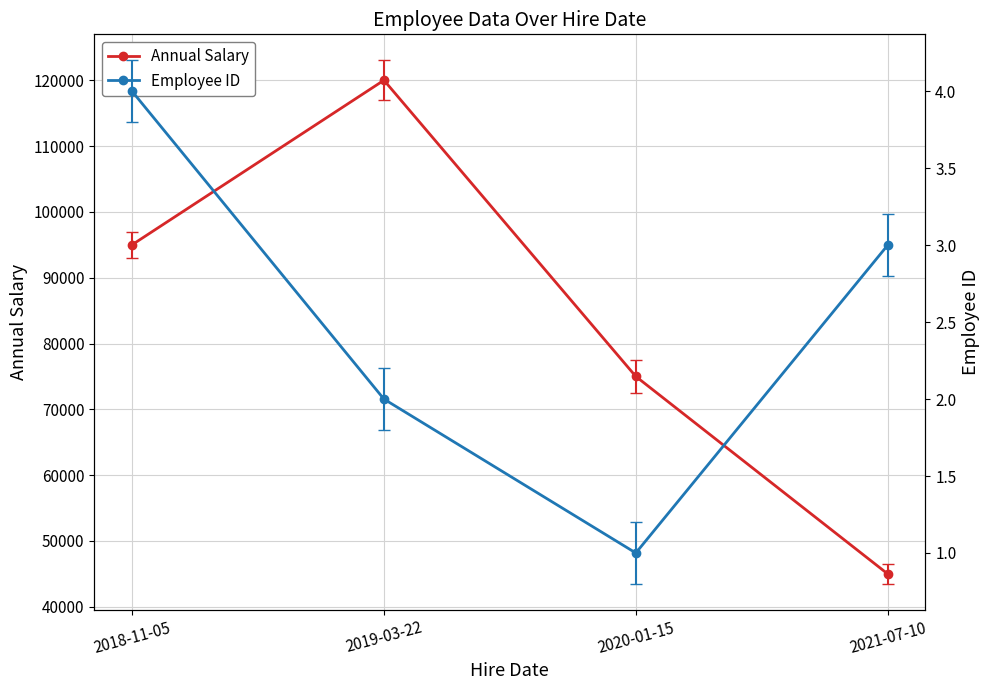

What is the lowest value of the Annual Salary series?

45000